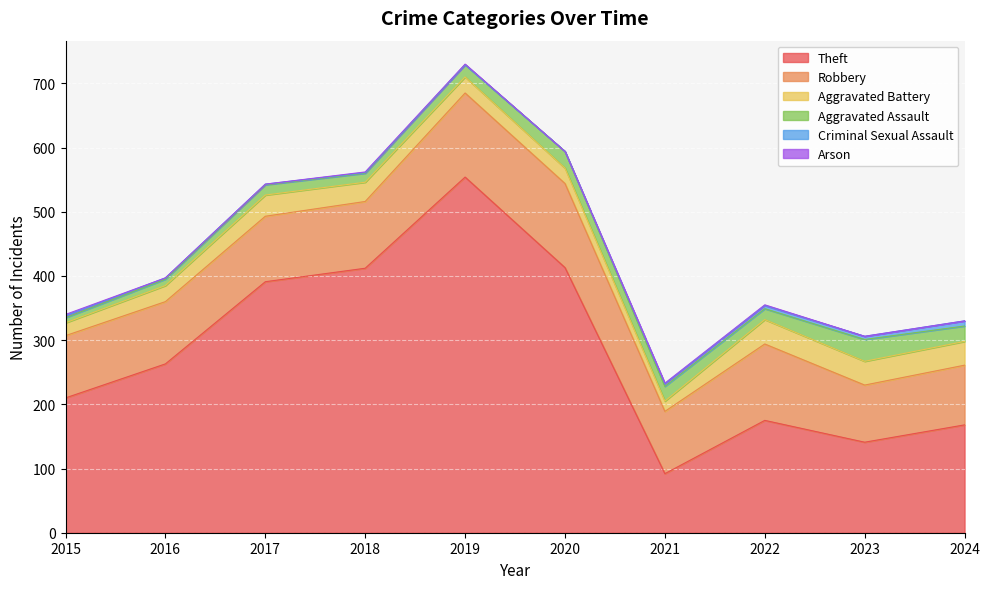

True or false: Arson and Aggravated Assault cross at least once.

False